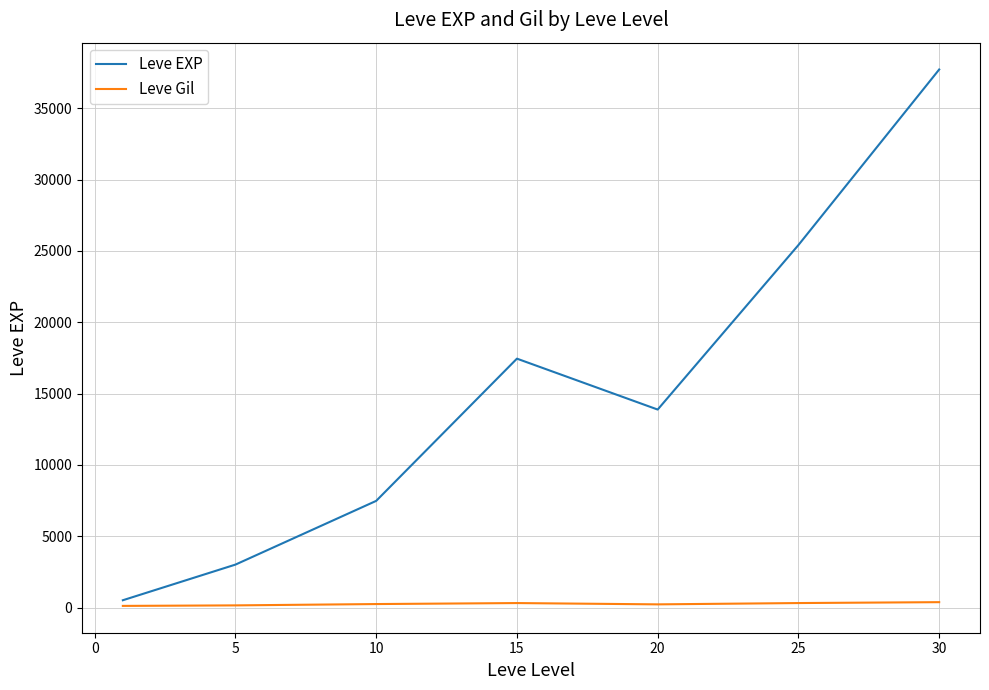

How many interior local valleys does the Leve EXP series have?

1